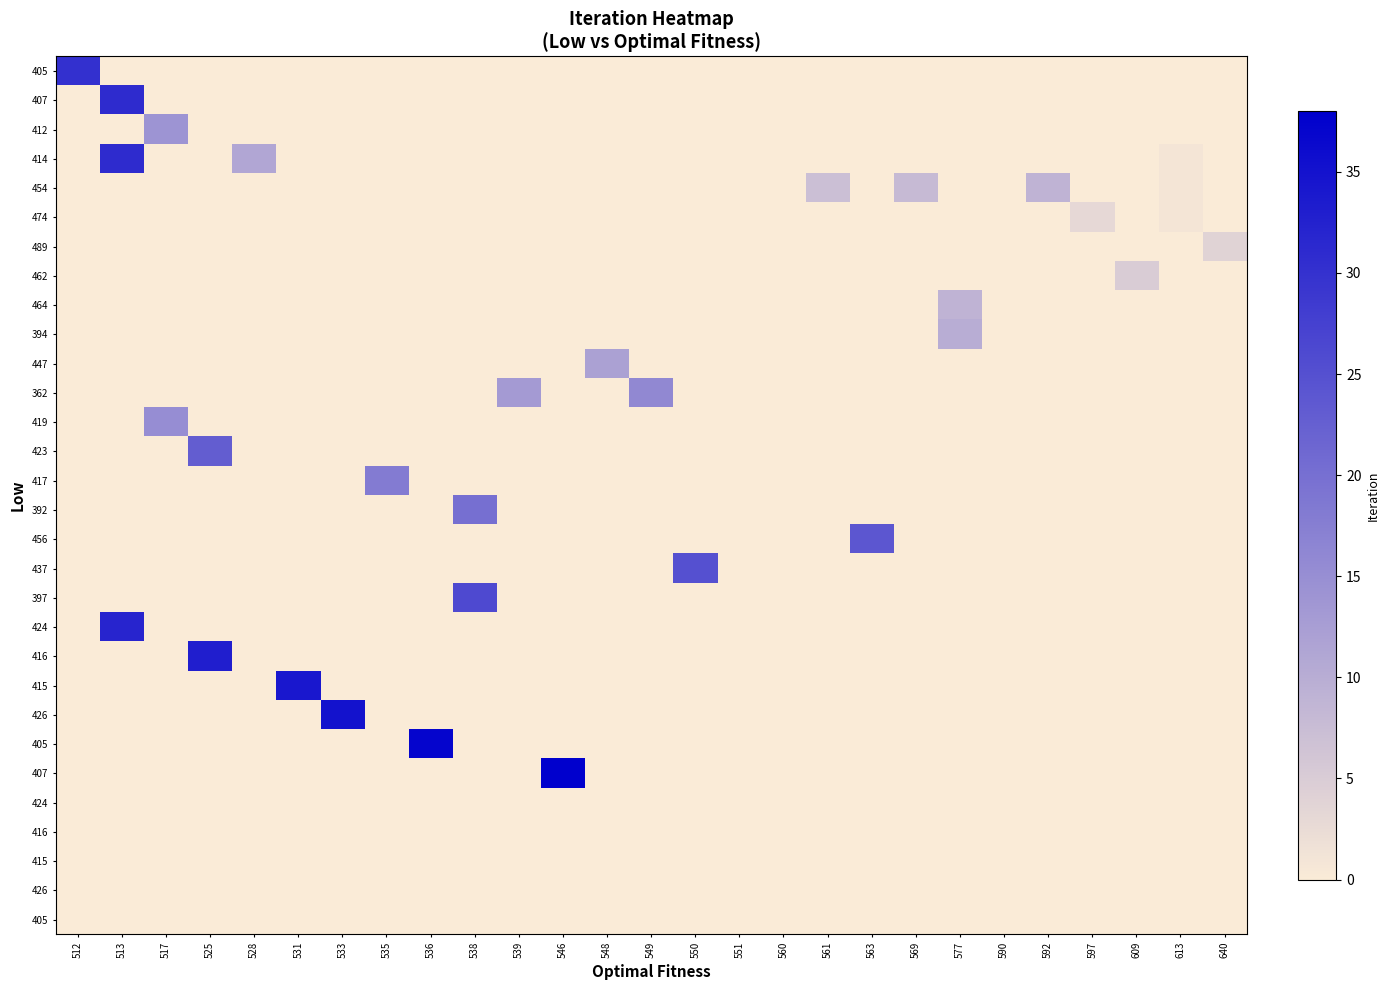

What is the spread (max minus min) of values at 512?

30